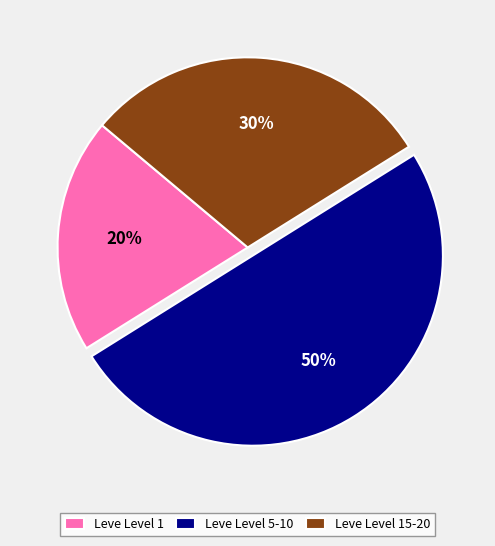

Is Leve Level 15-20 the majority of the pie?

No